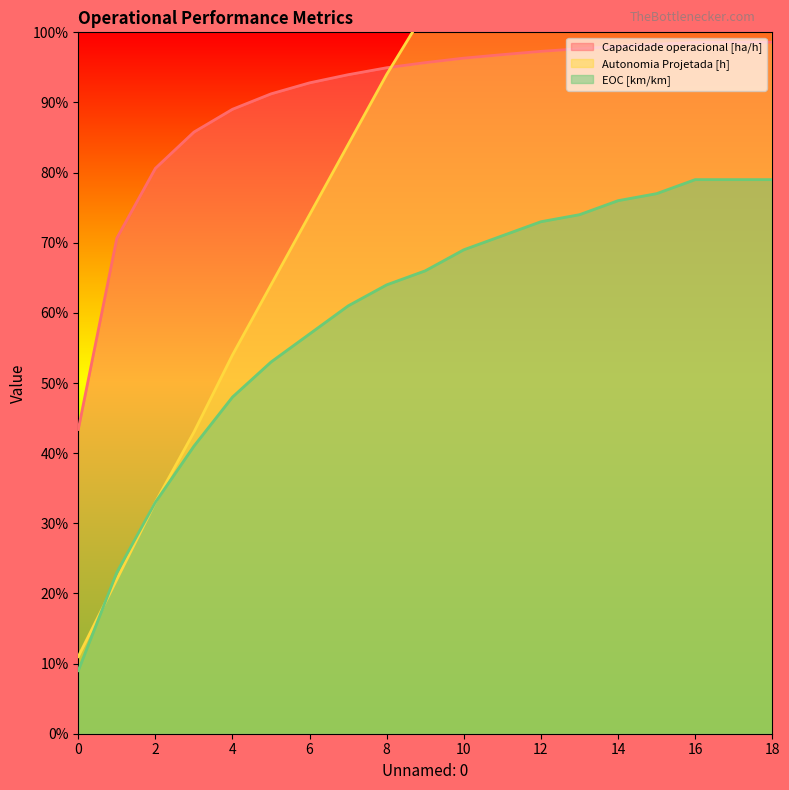

At which category is the sum across all series the highest?

18